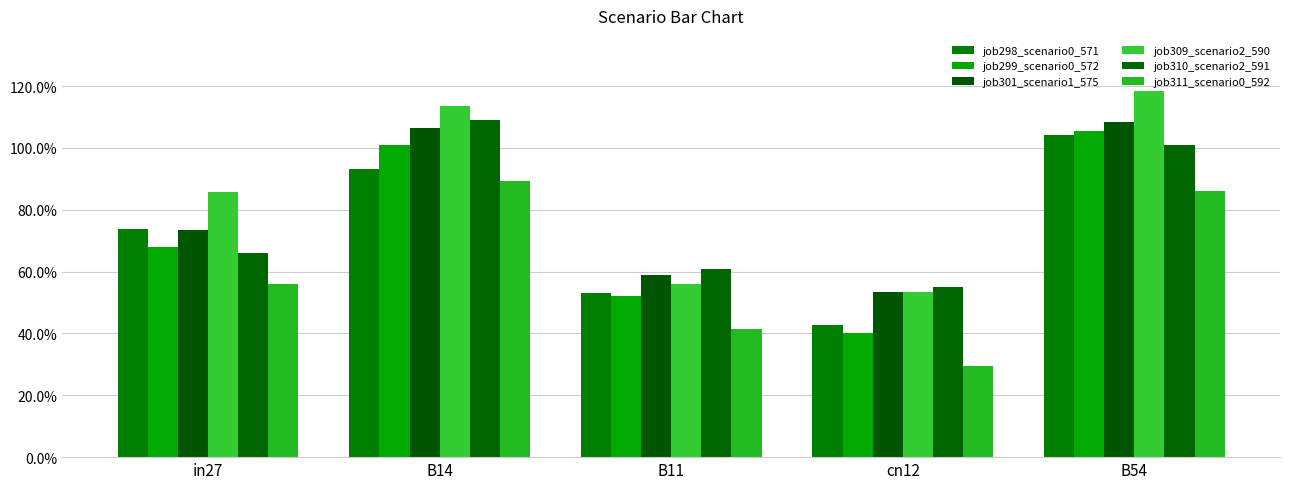

True or false: job298_scenario0_571 has a value of 0.5 at B11.

True